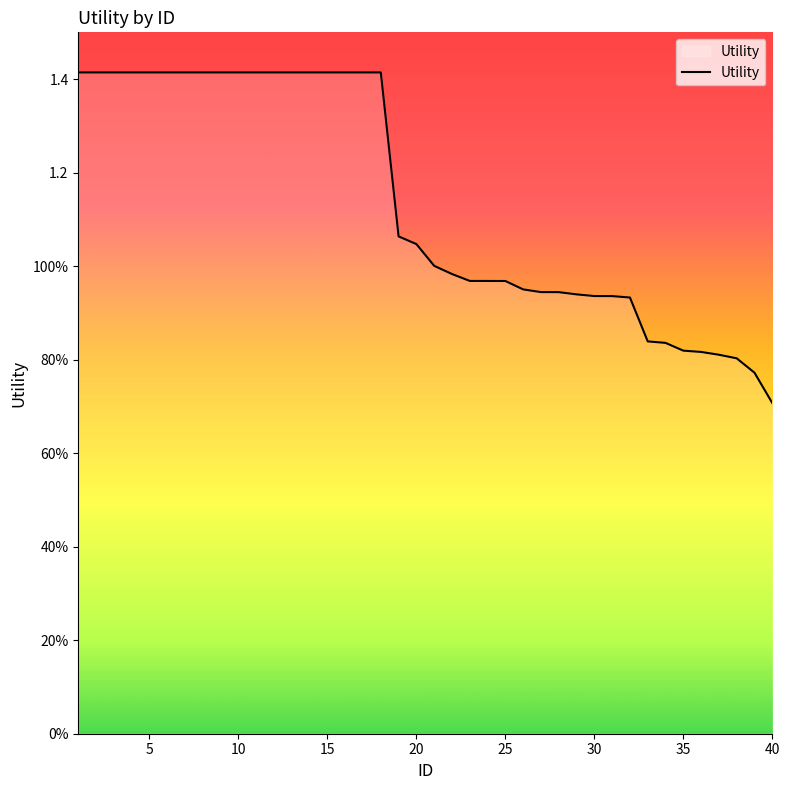

Does the chart have visible grid lines?

No